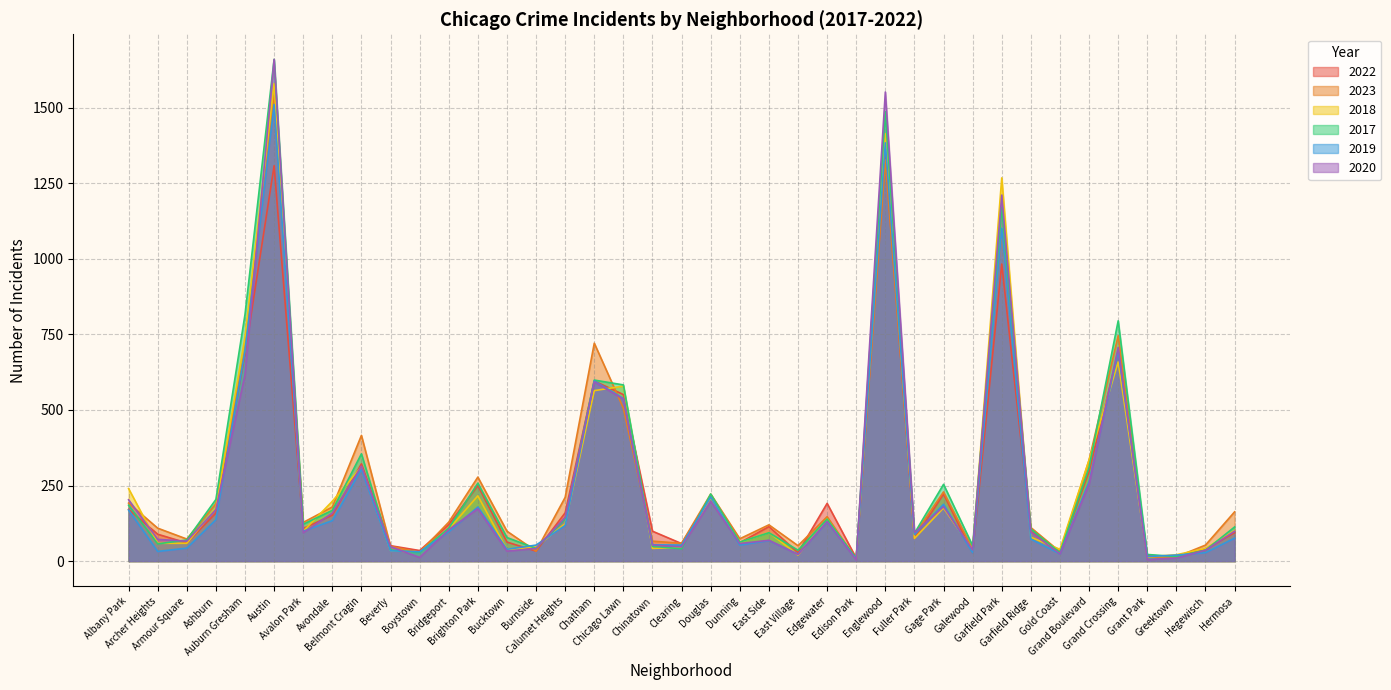

What is the maximum value shown in the chart?

1660